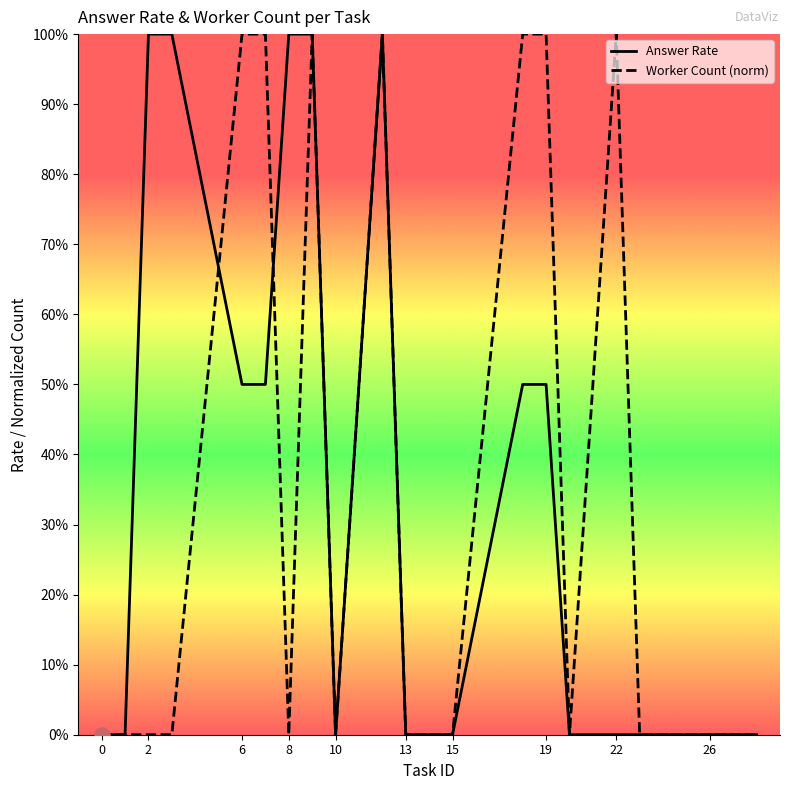

At which category is the sum across all series the highest?

19